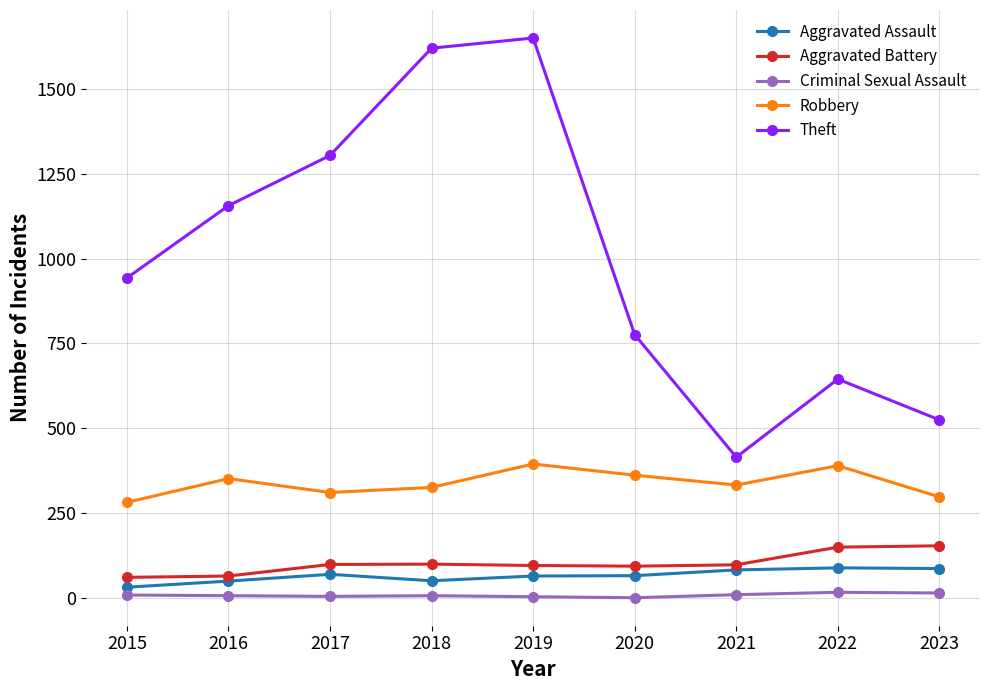

The Aggravated Assault series shows 32 at 2023. True or false?

False